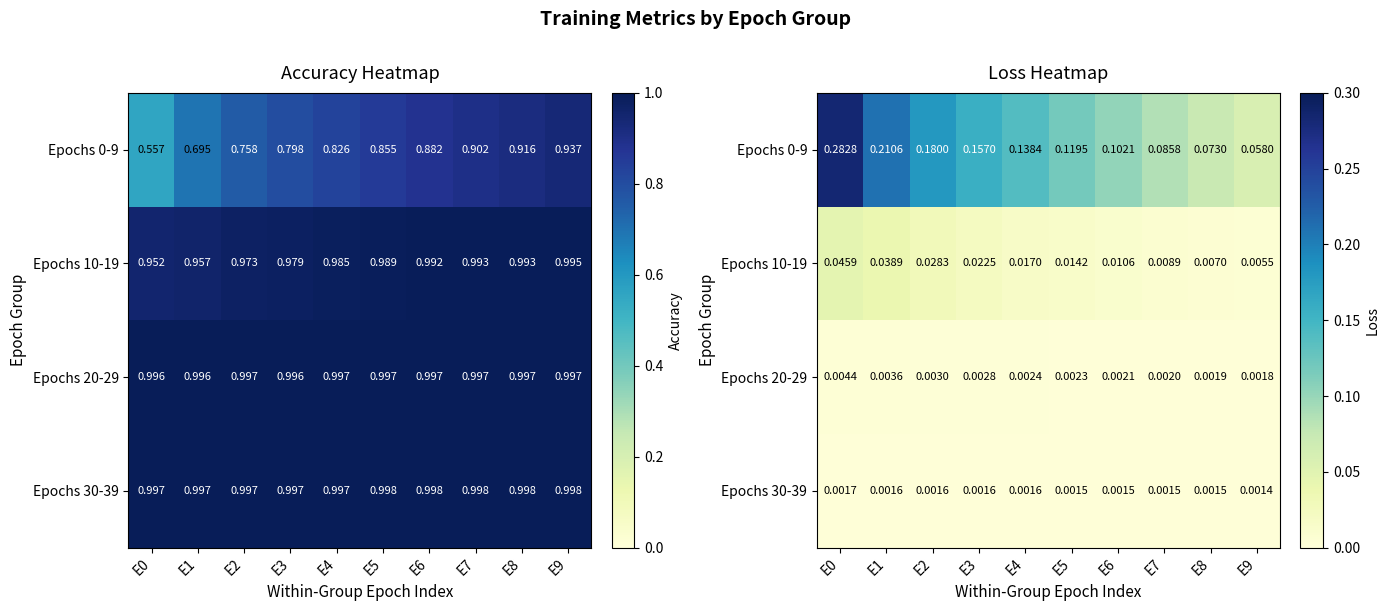

Count the Epochs 0-9 values in the range 0 to 1.

10